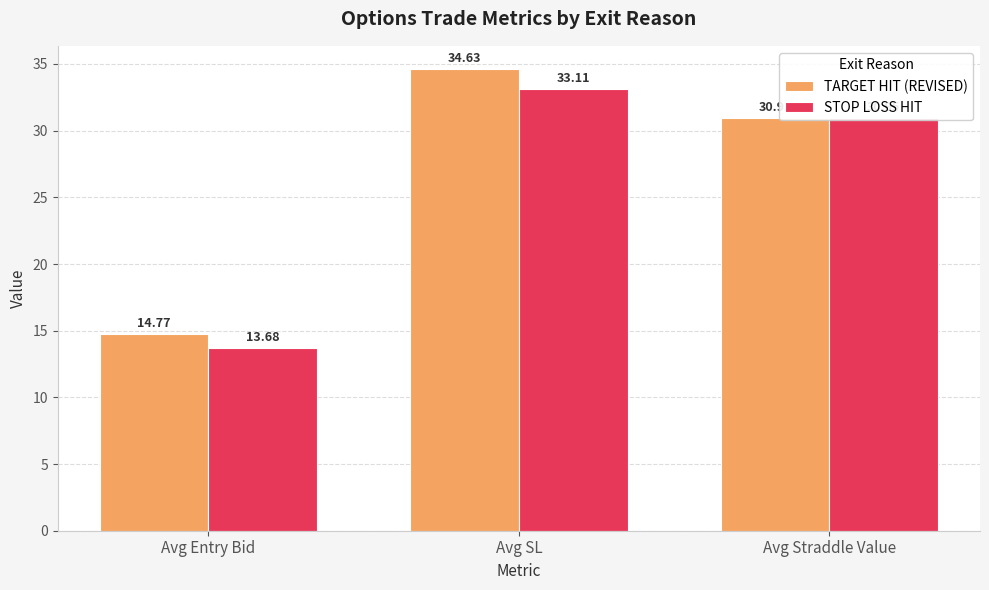

True or false: STOP LOSS HIT has a value of 16.2 at Avg Straddle Value.

False